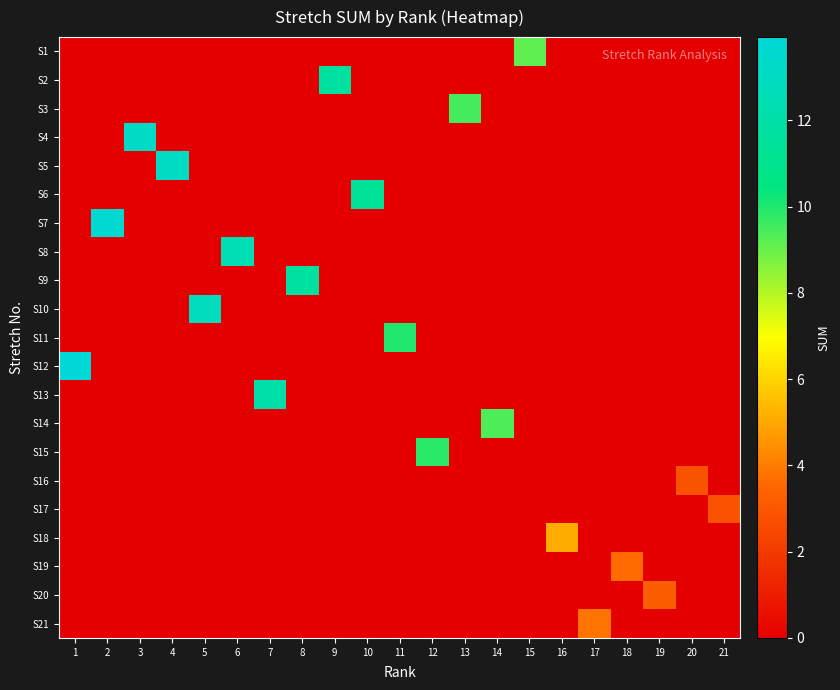

Which series has the widest spread of values?

S12